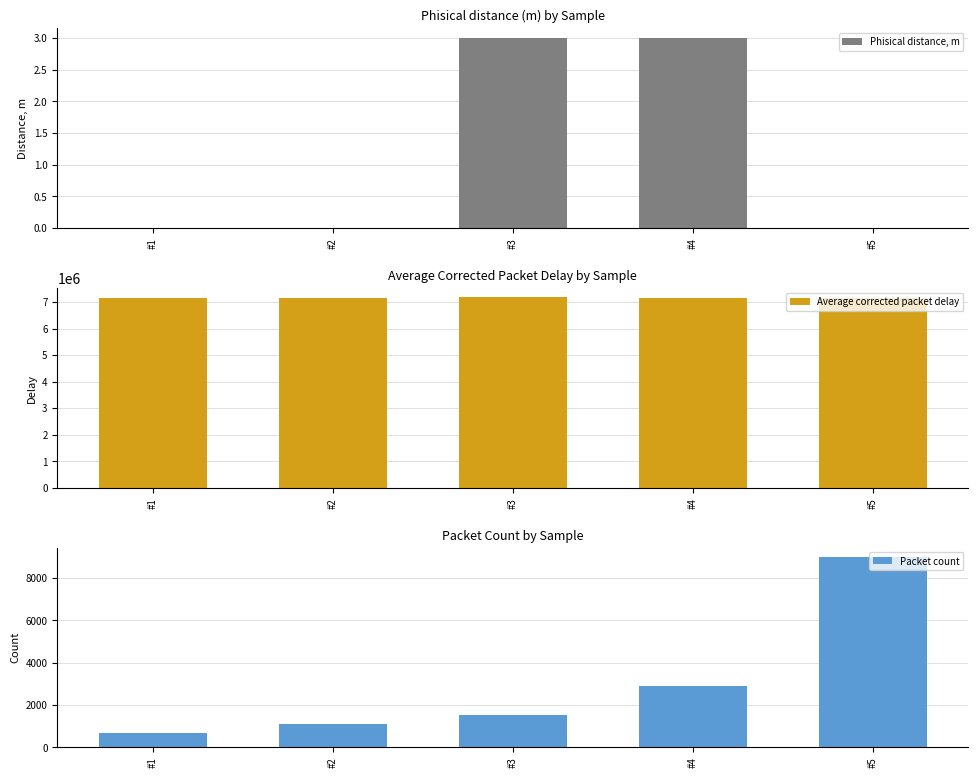

Reading right to left, extract all data points from this chart.

Phisical distance, m: #5=0.0	#4=3.0	#3=3.0	#2=0.0	#1=0.0
Average corrected packet delay: #5=7151047.2	#4=7147754.7	#3=7173658.5	#2=7163174.2	#1=7156470.7
Packet count: #5=8994.0	#4=2883.0	#3=1528.0	#2=1101.0	#1=704.0